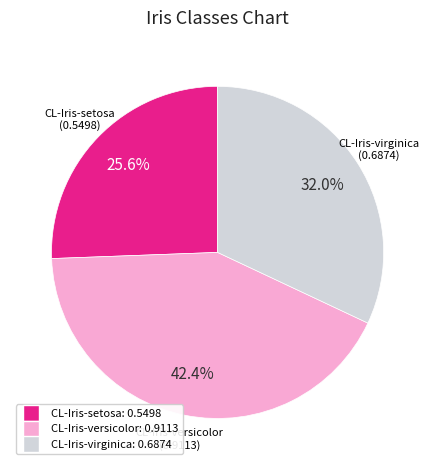

Between CL-Iris-versicolor and CL-Iris-virginica, which is larger?

CL-Iris-versicolor